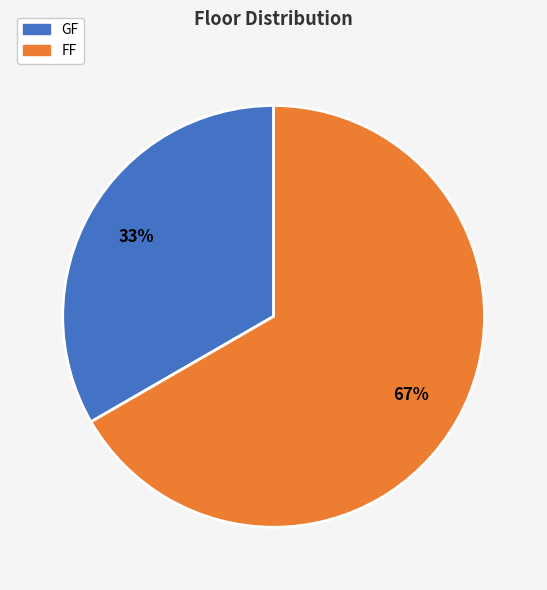

The GF slice represents 33% of the pie. True or false?

True